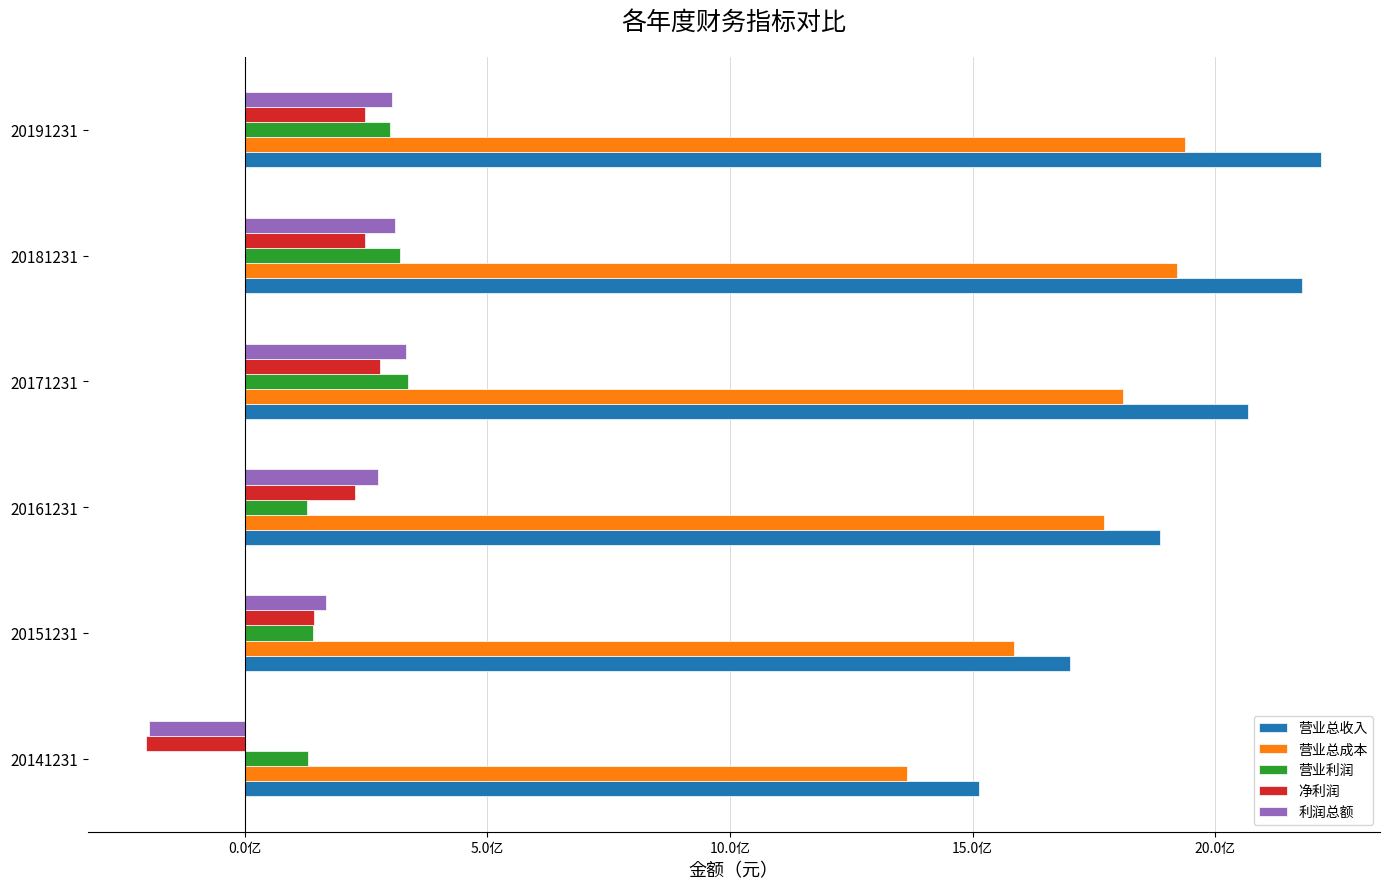

What are all the series names shown in the legend?

营业总收入, 营业总成本, 营业利润, 净利润, 利润总额